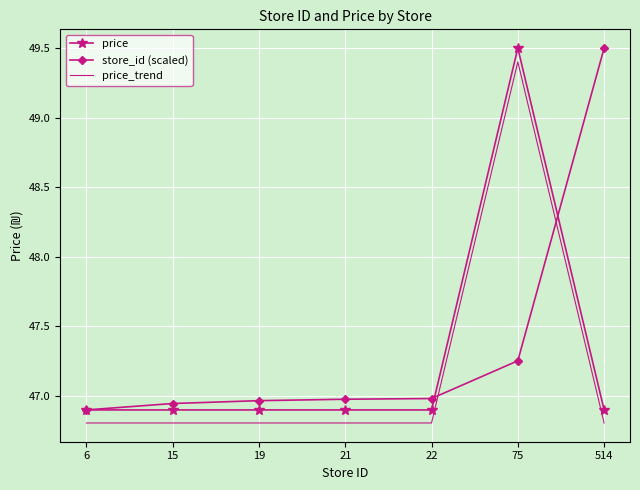

Which series changed the most between 6 and 514?

store_id (scaled)